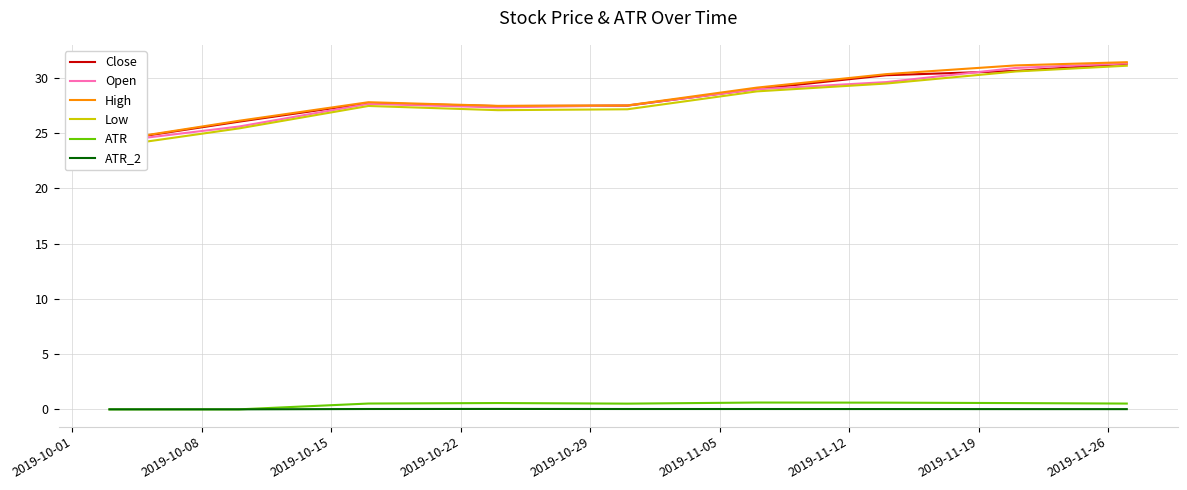

True or false: Open and Low intersect in this chart.

False